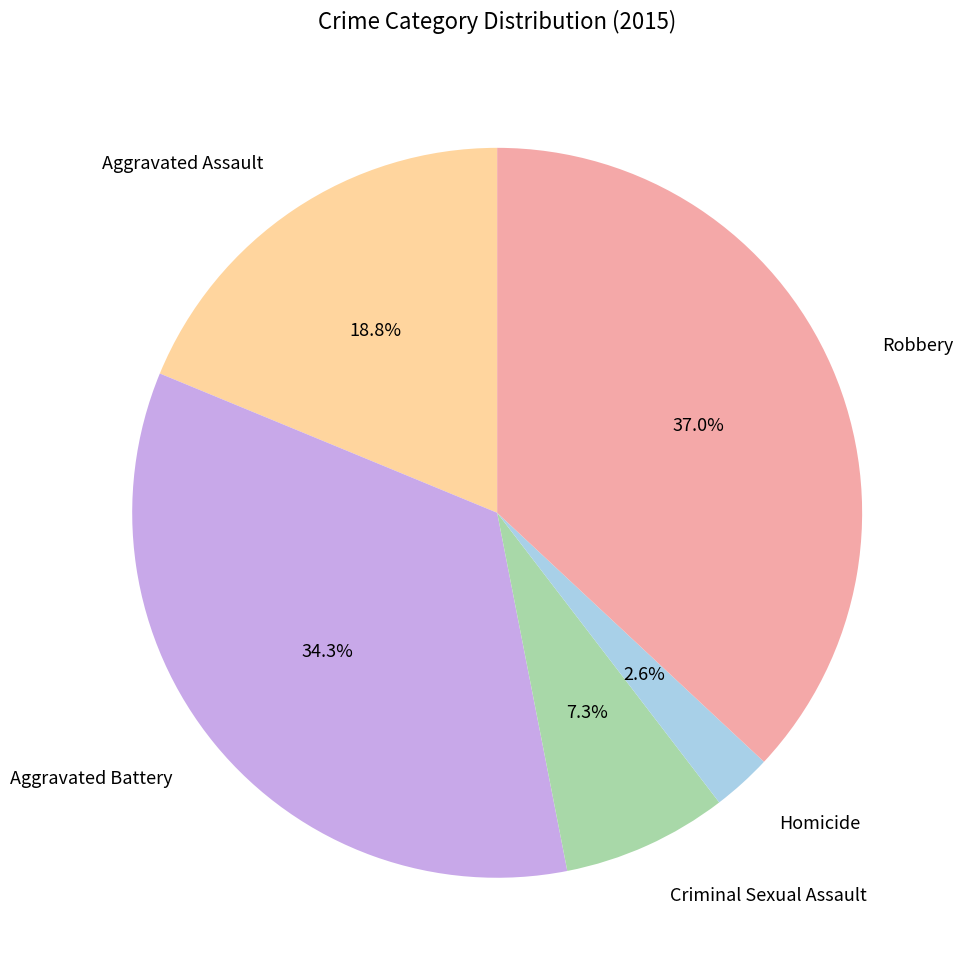

Is the sum of Aggravated Assault and Criminal Sexual Assault greater than half?

No